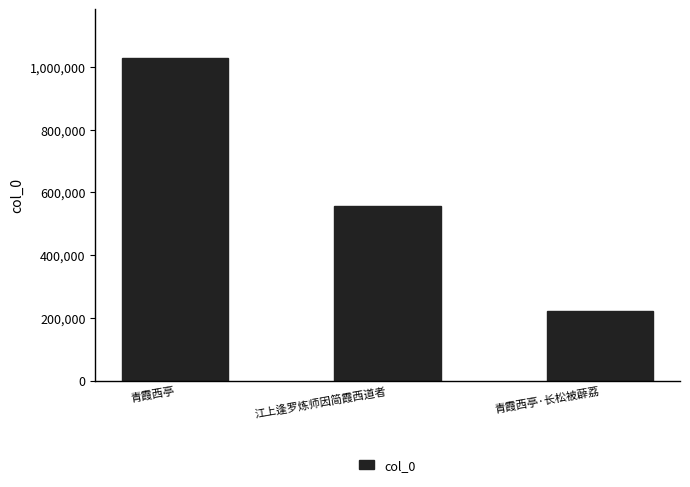

What is the sum of all values?

1808837